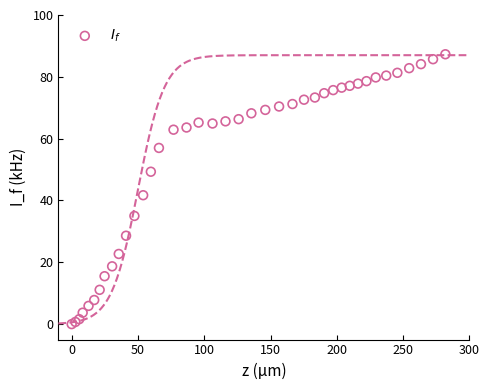

What Y value in the scatter plot is closest to 43?

41.7